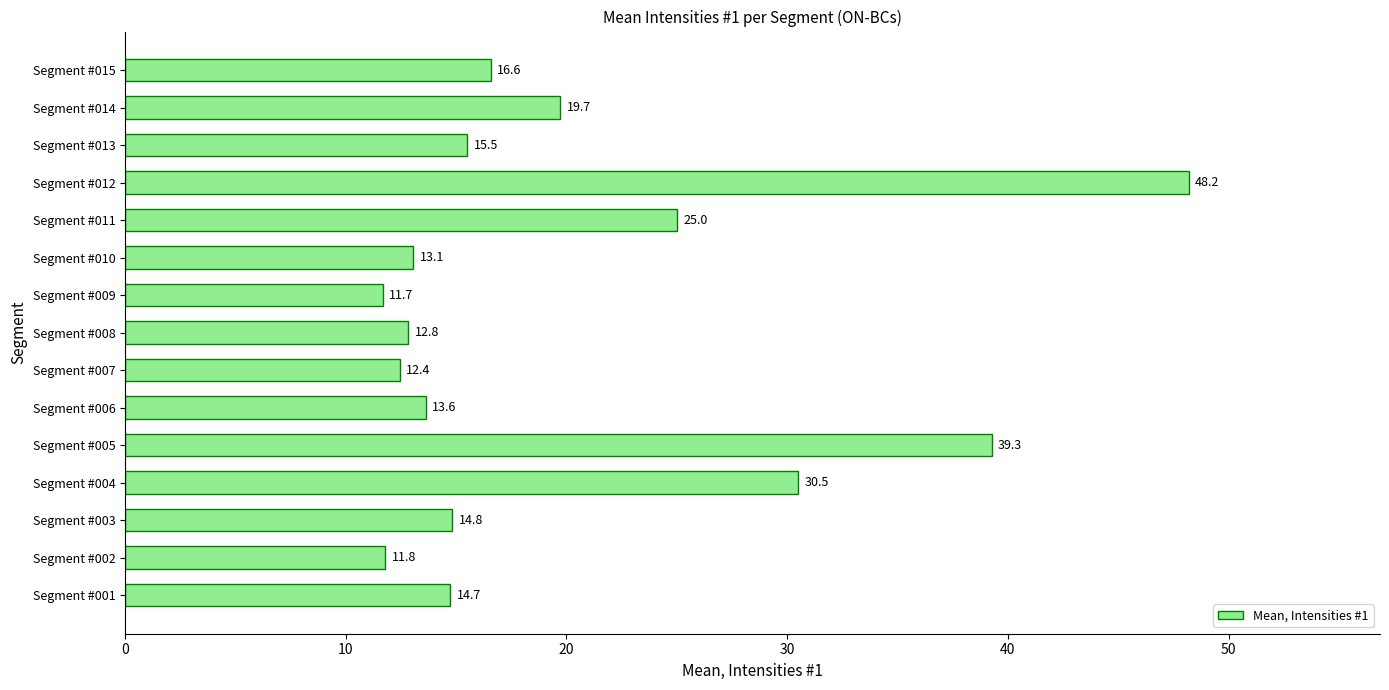

How many data points are above 14?

9